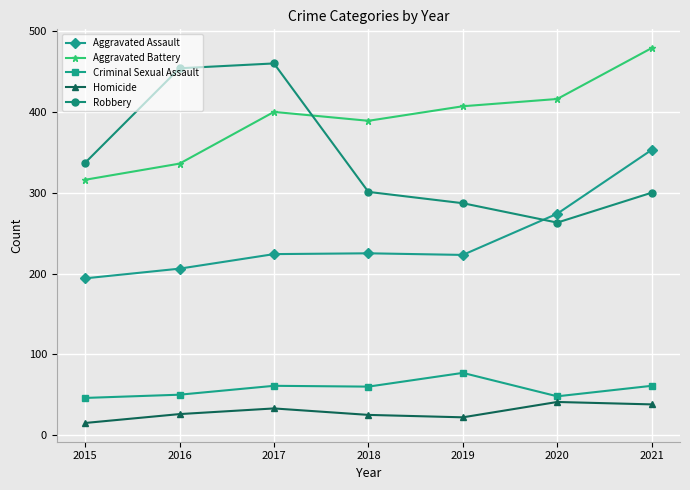

What is the highest value of the Homicide series?

41